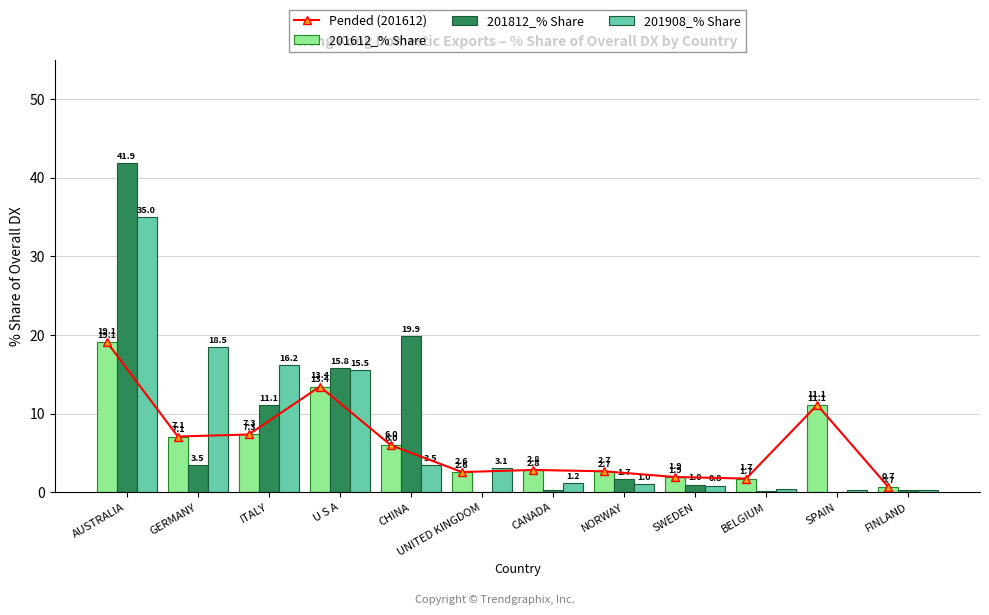

What is the lowest value of the Pended (201612) series?

0.7